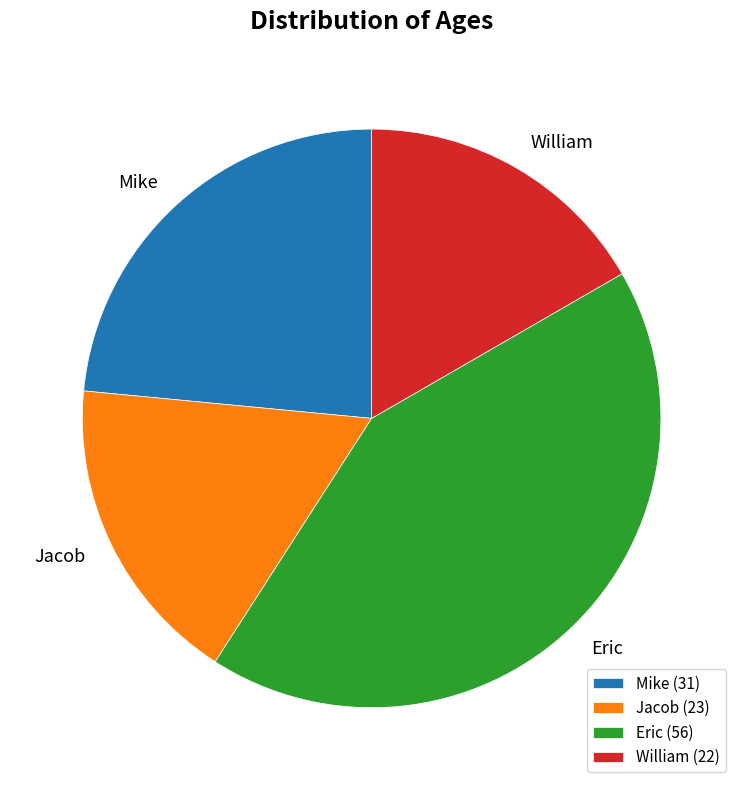

Is the sum of Jacob and Mike greater than half?

No